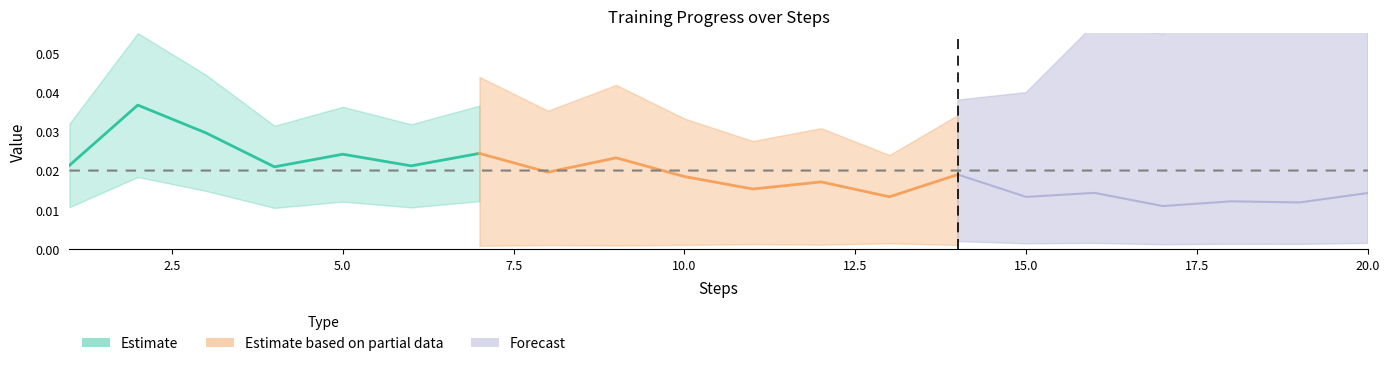

True or false: time has more than 0 points higher than both neighbors.

True